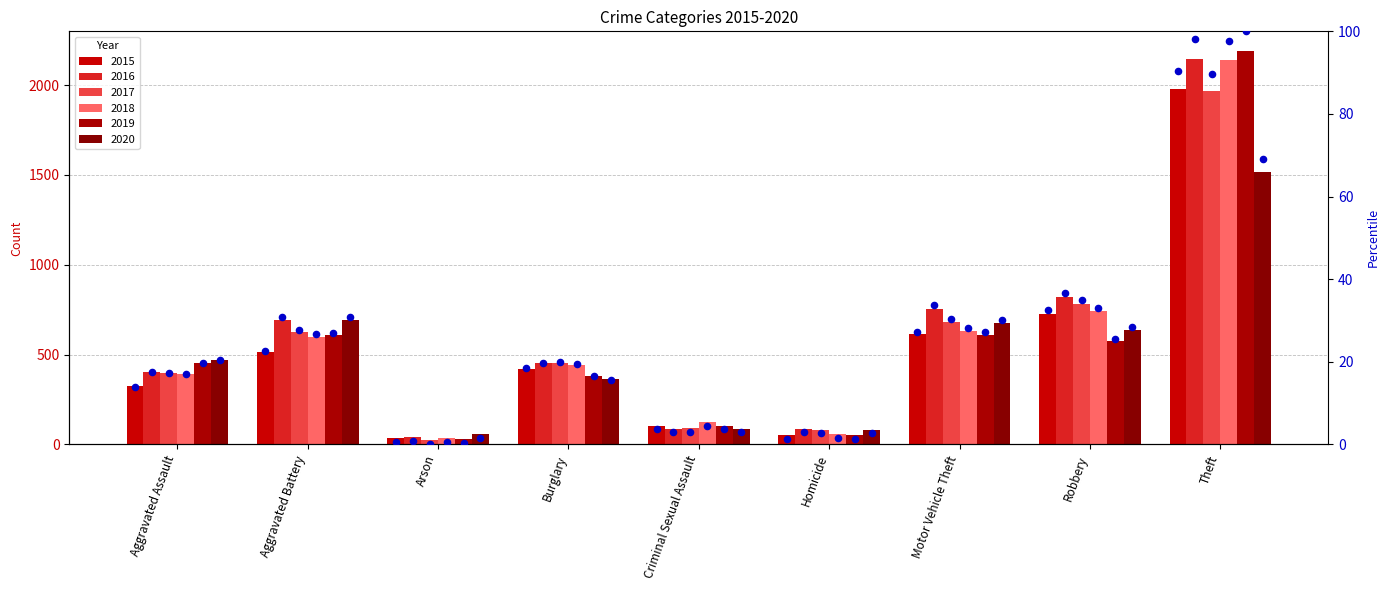

Between Aggravated Assault and Burglary, which is larger?

Burglary